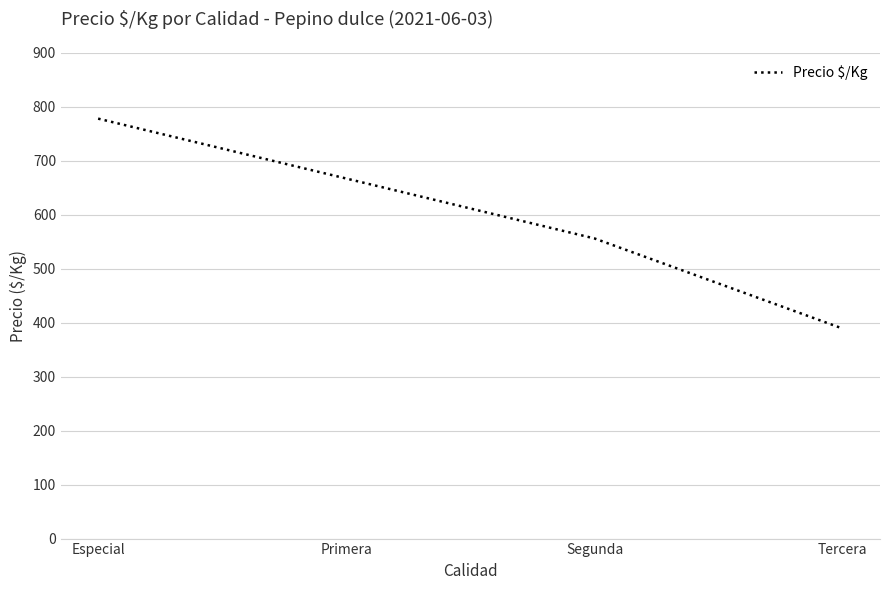

What is the change in value from Segunda to Tercera?

-167